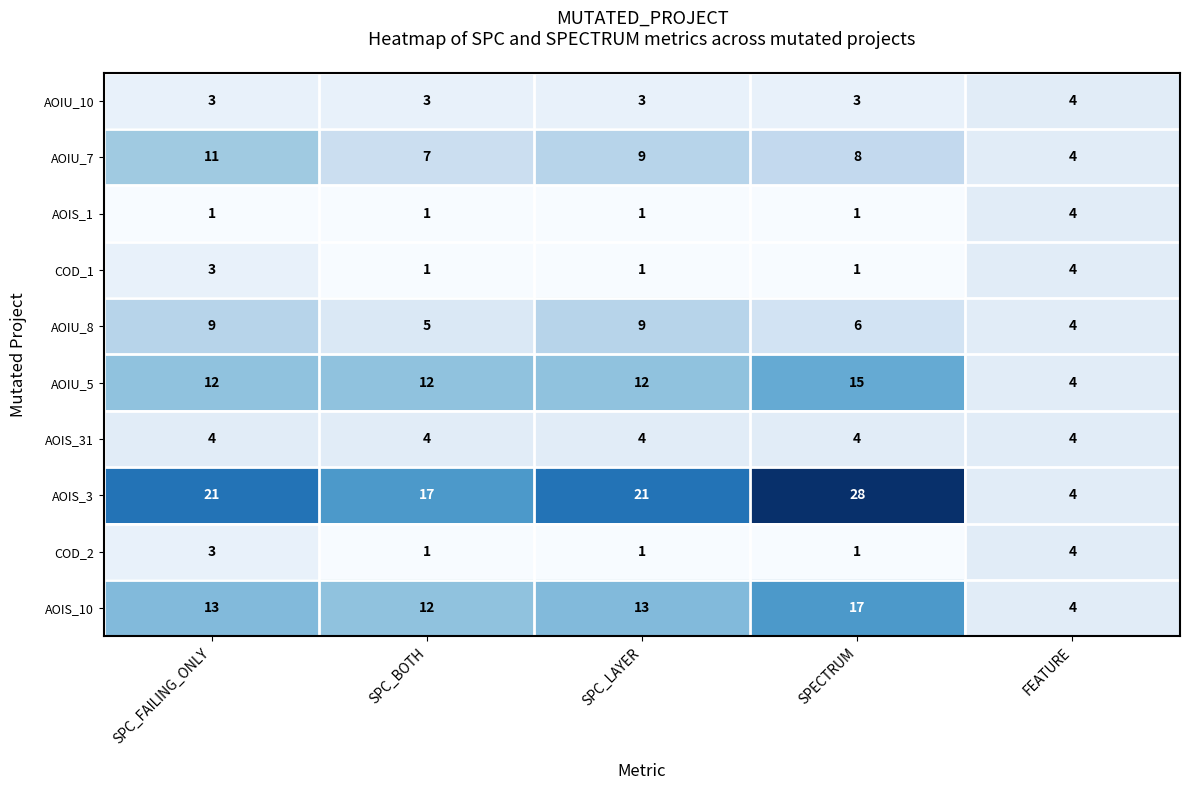

The AOIU_8 series shows 3 at SPECTRUM. True or false?

False